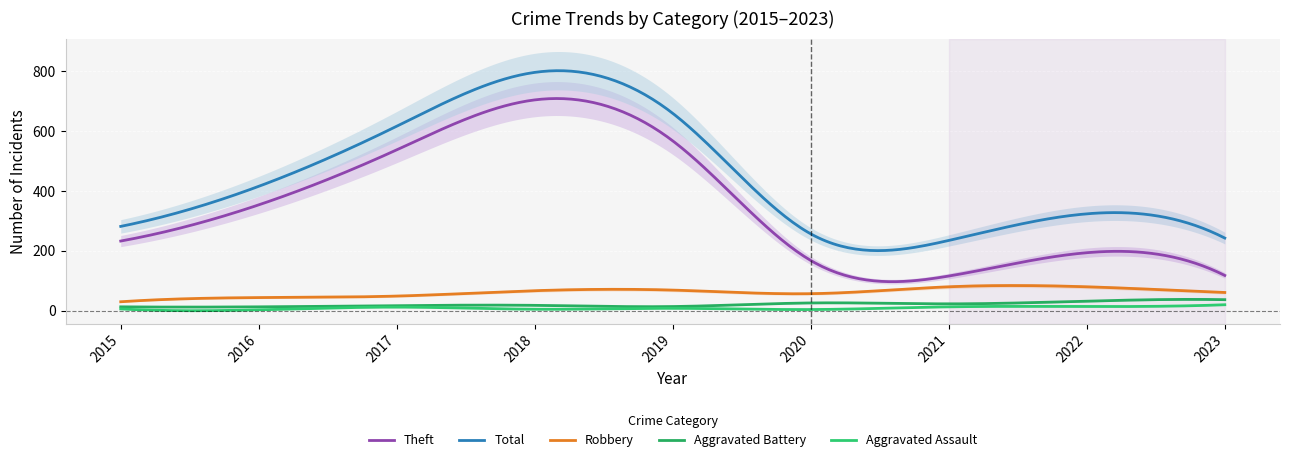

What is the sum of all Theft values?

106496.9